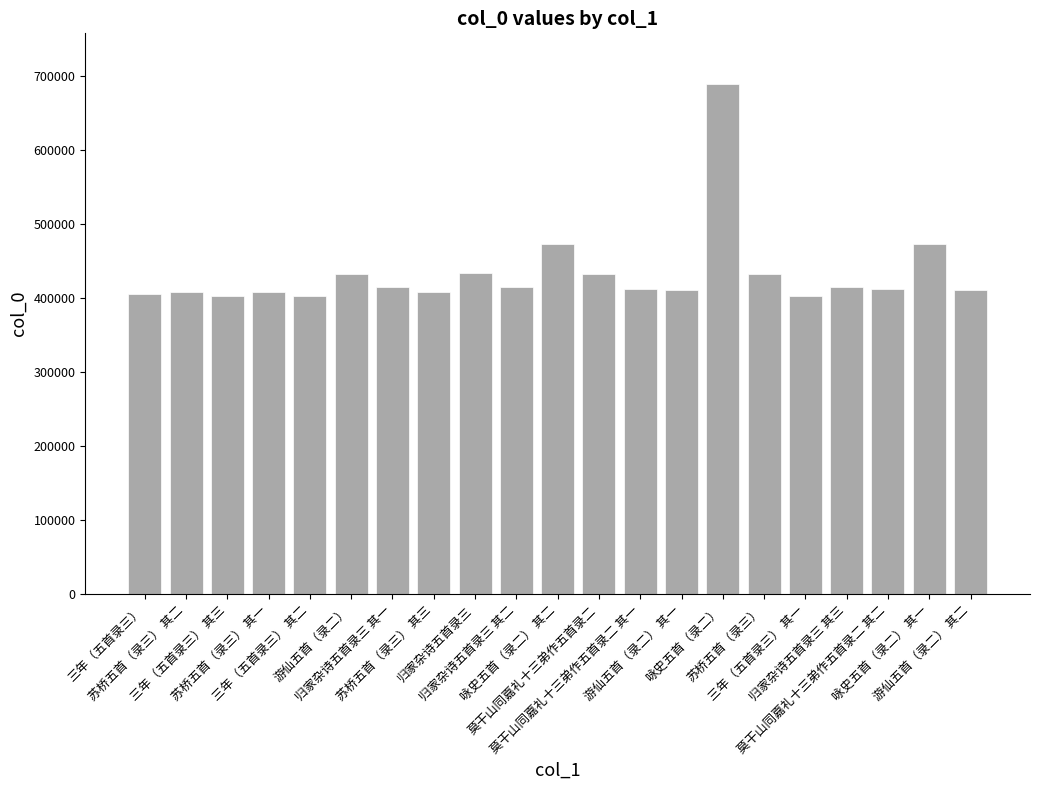

What is the minimum value shown in the chart?

402139